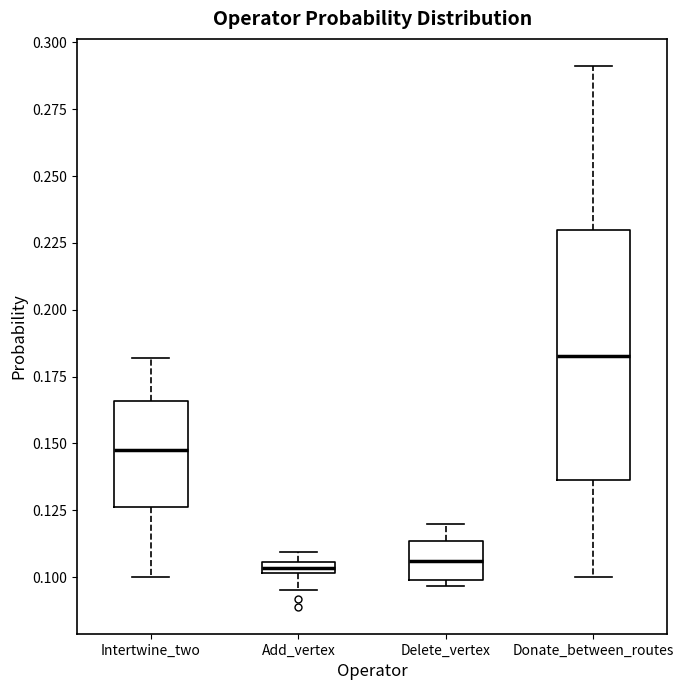

Which box's median line is the highest?

Donate_between_routes